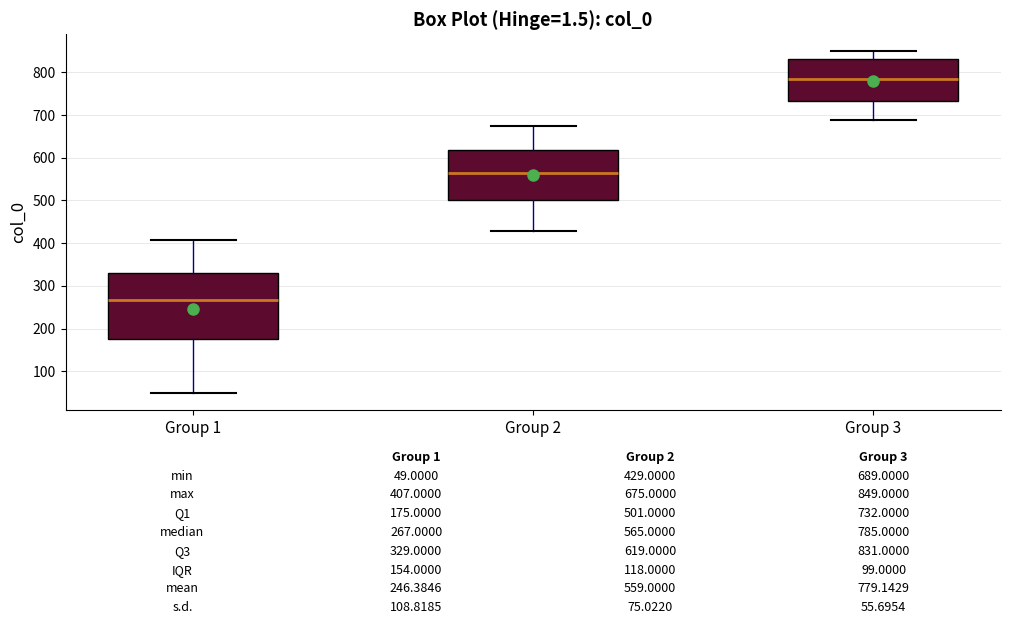

Comparing the boxes themselves (not the whiskers), which one is the tallest?

Group 1